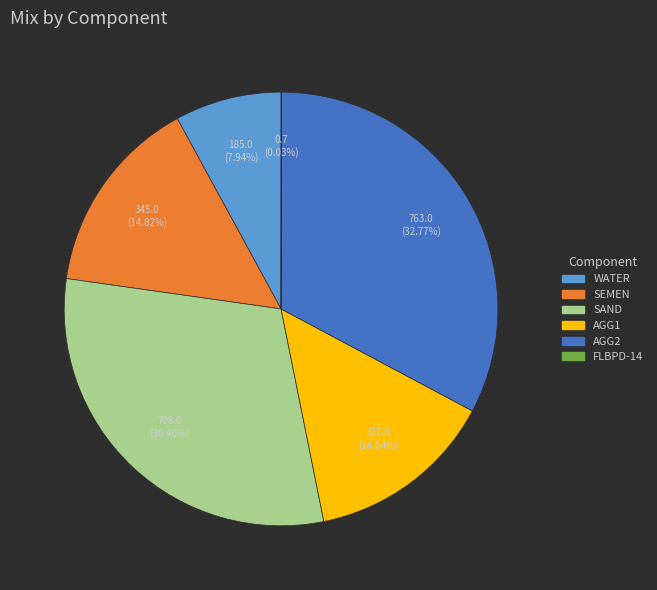

Is there a majority slice in this chart?

No